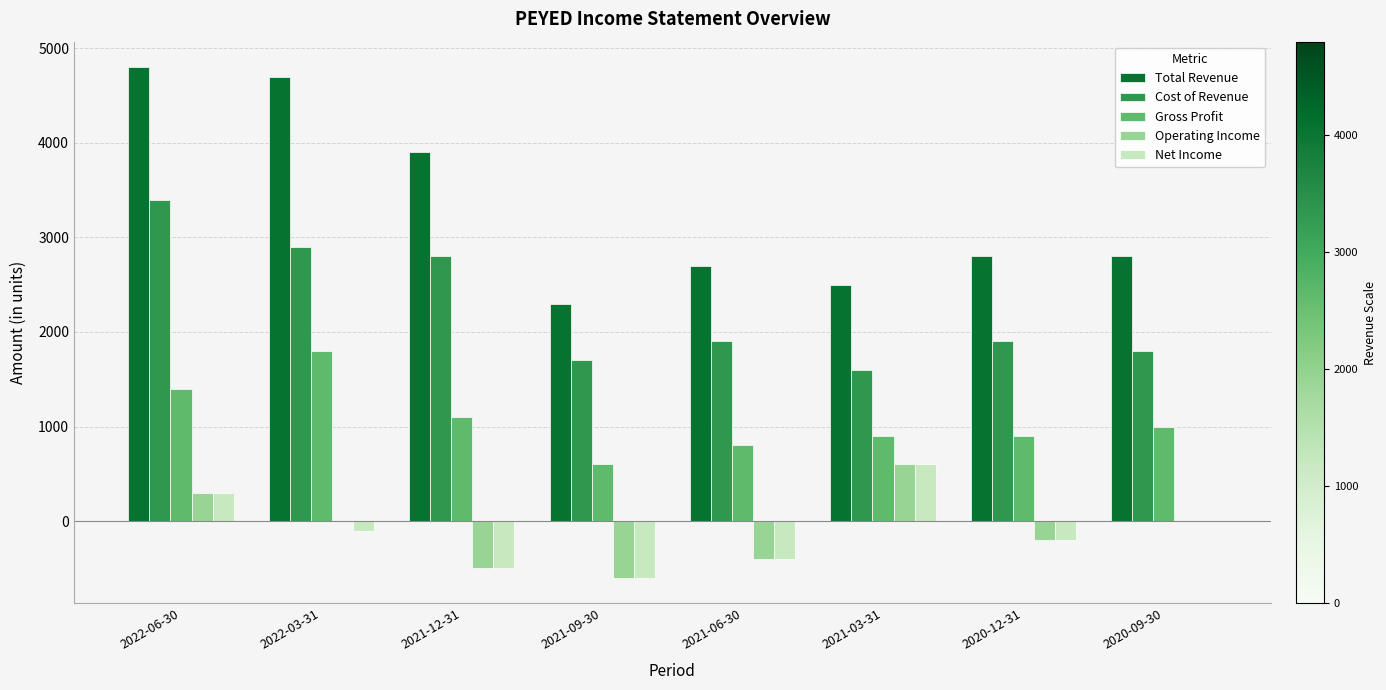

Which series has the largest total across all categories?

Total Revenue